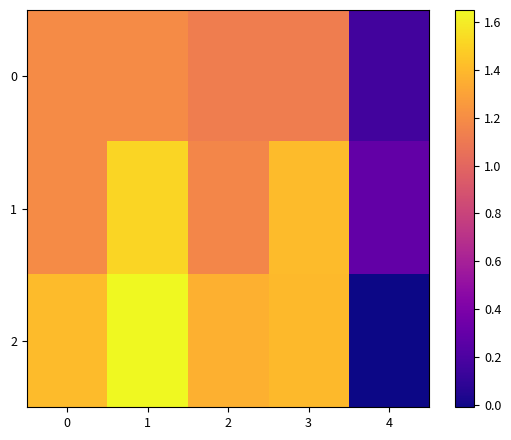

How many data points does each series have?

5